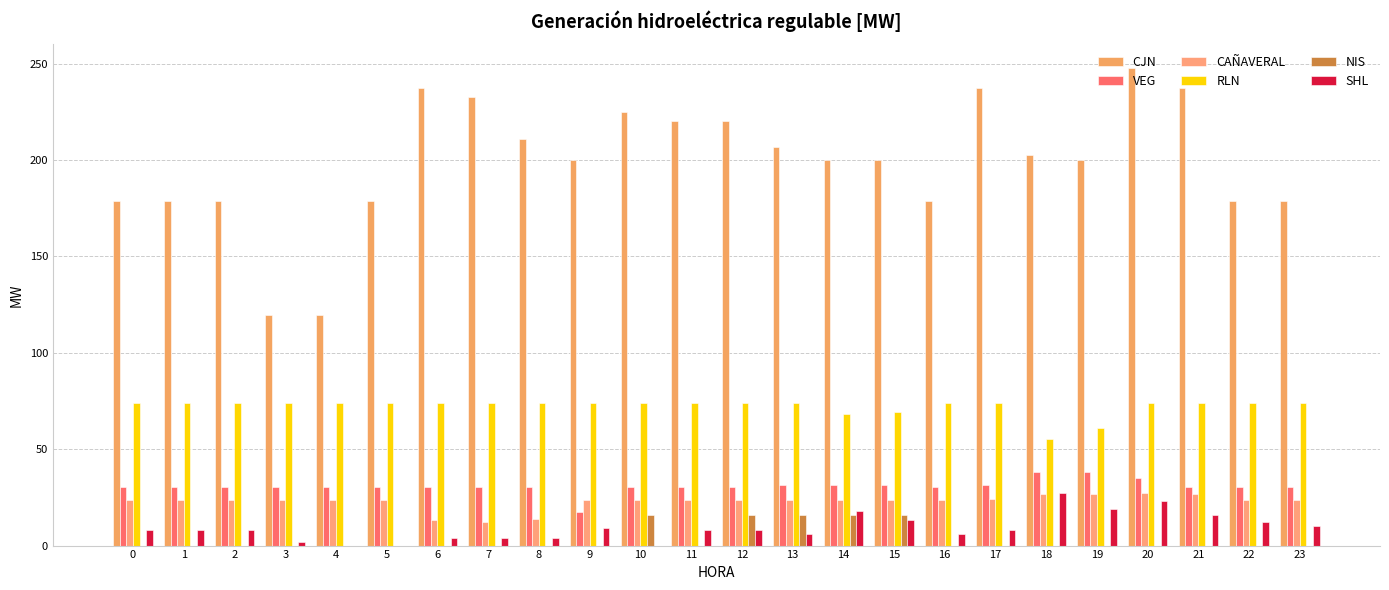

How many values in the VEG series exceed 30?

23